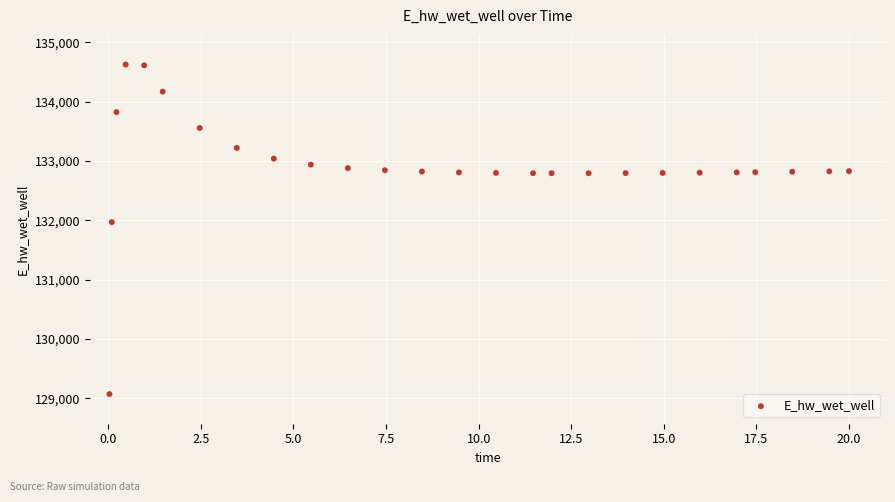

What is the range of X values (max minus min)?

20.0